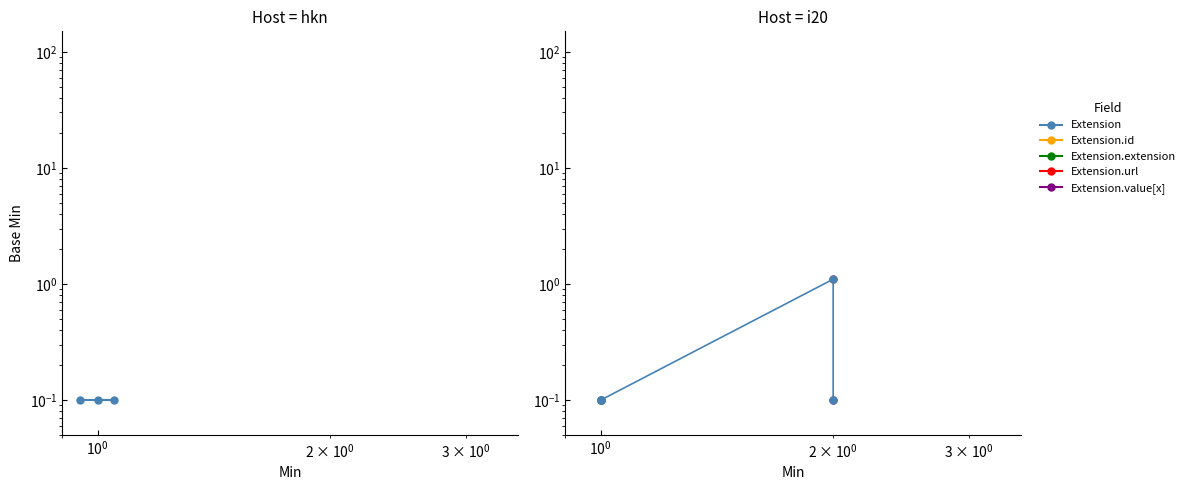

Count the number of categories in the chart.

5